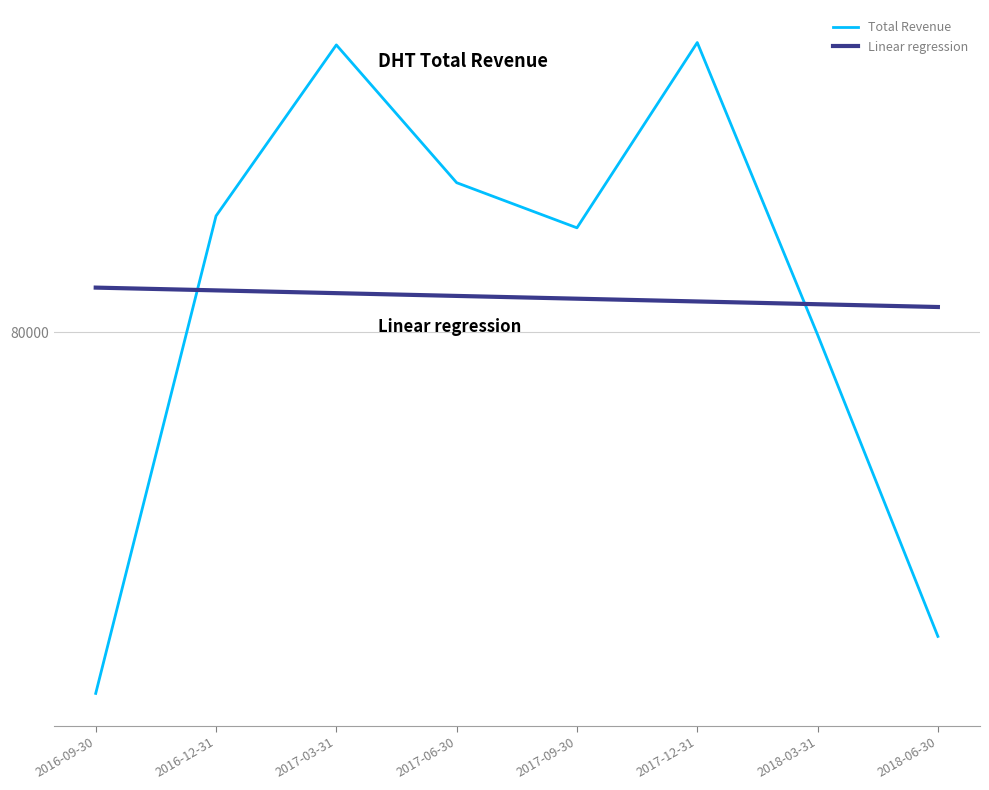

Reading left to right, list all the values displayed in this chart.

Total Revenue: 64800.0	84900.0	92100.0	86300.0	84400.0	92200.0	79900.0	67200.0
Linear regression: 81883.3	81766.7	81650.0	81533.3	81416.7	81300.0	81183.3	81066.7